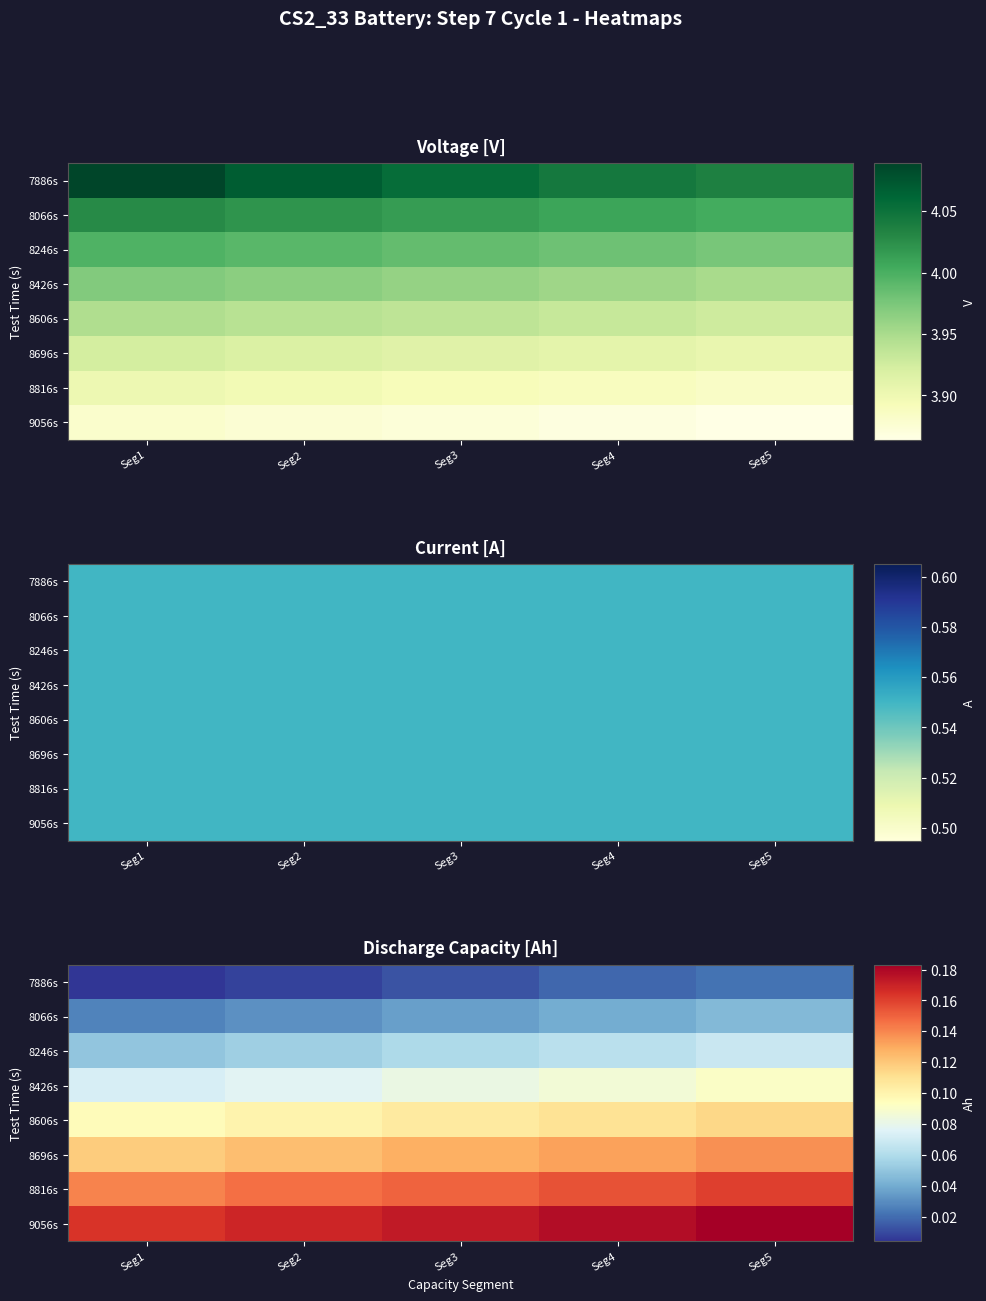

True or false: 9056s has a value of 0.2 at Seg5.

True